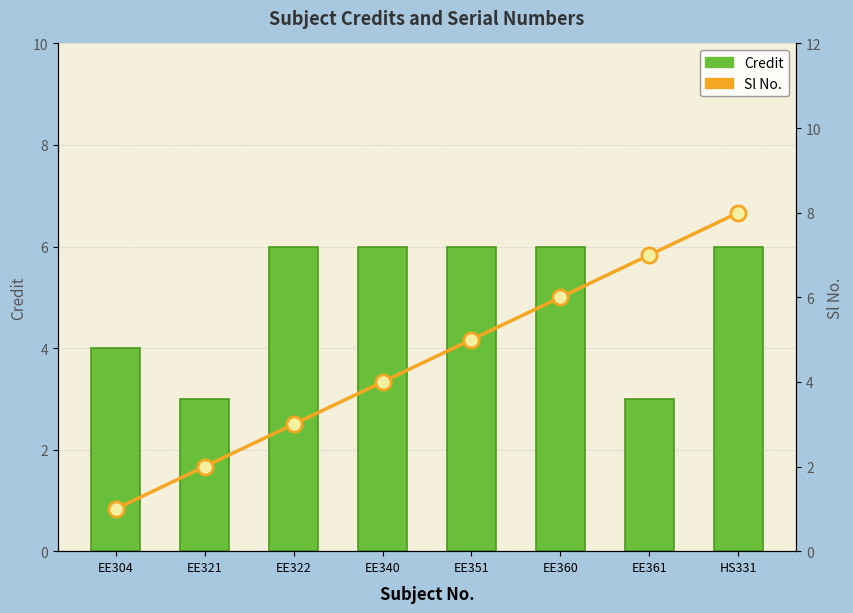

Which series has the largest total across all categories?

Credit